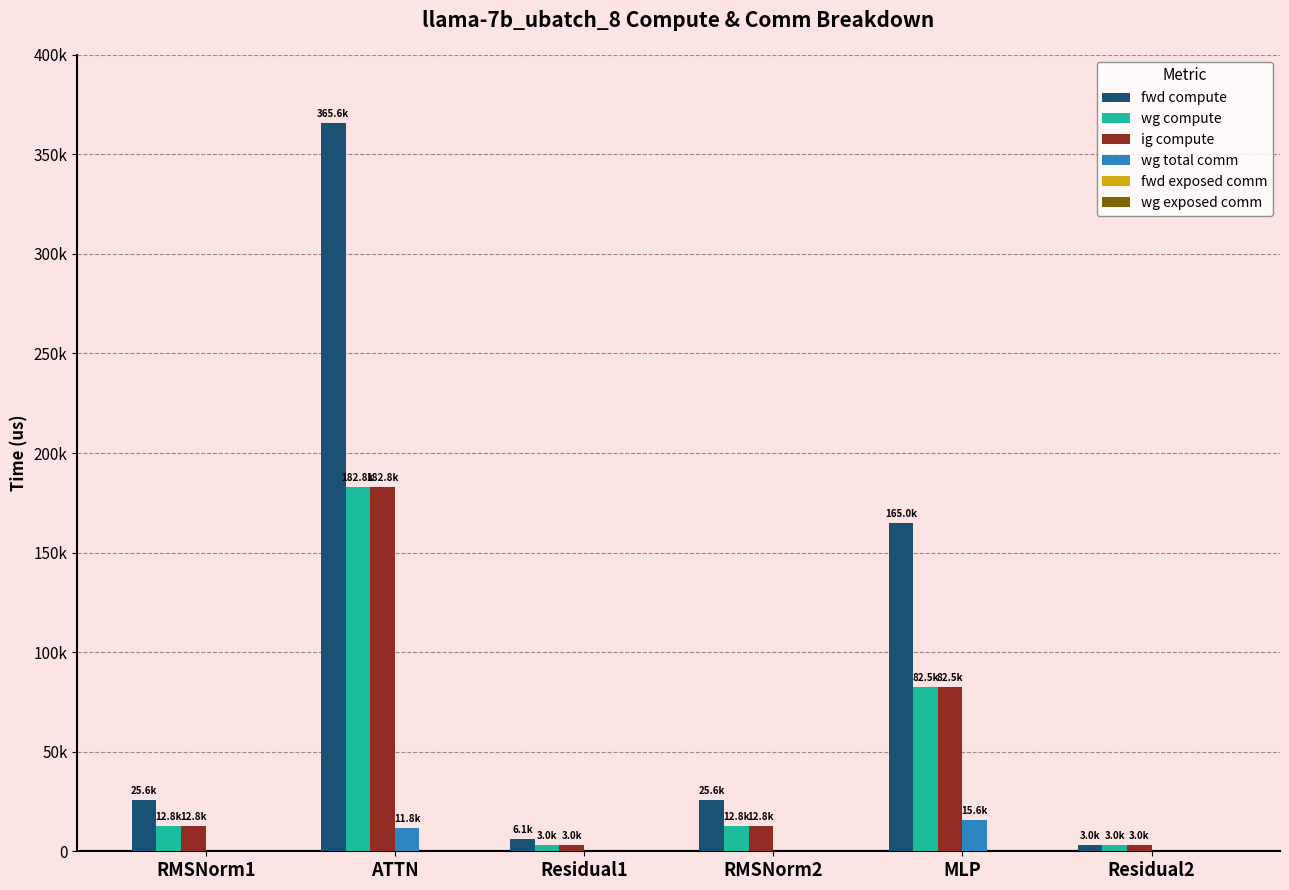

Which series changed the most between MLP and Residual2?

fwd compute